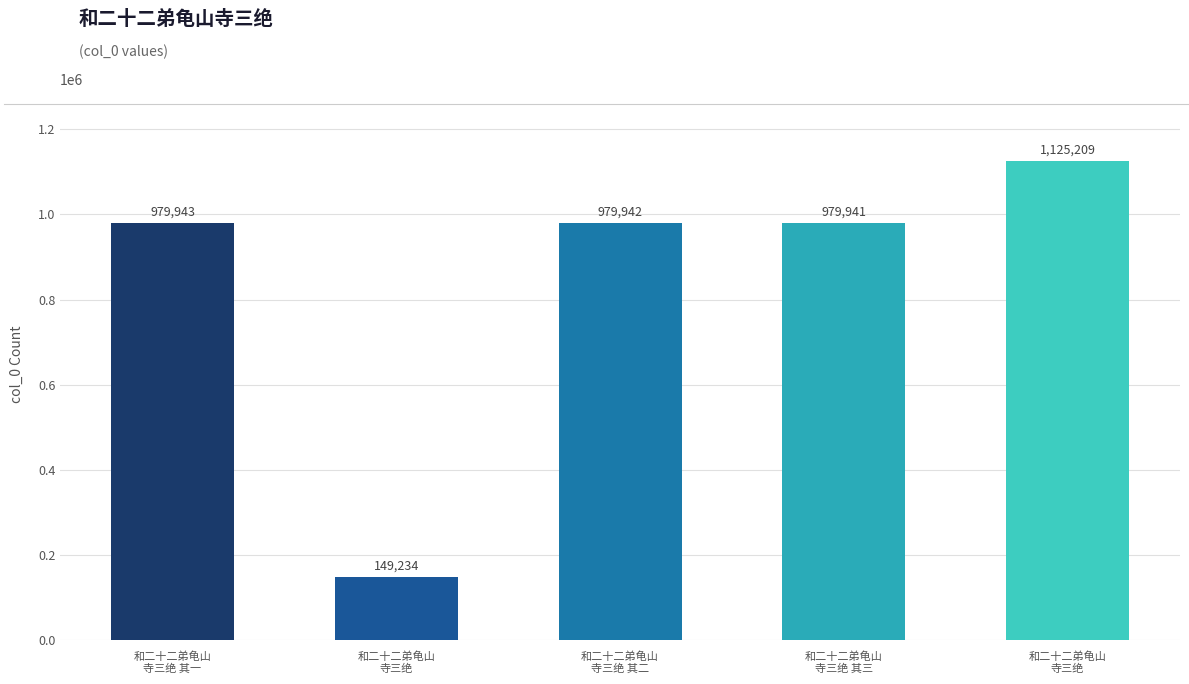

At which category does the chart reach its peak across all series?

和二十二弟龟山
寺三绝